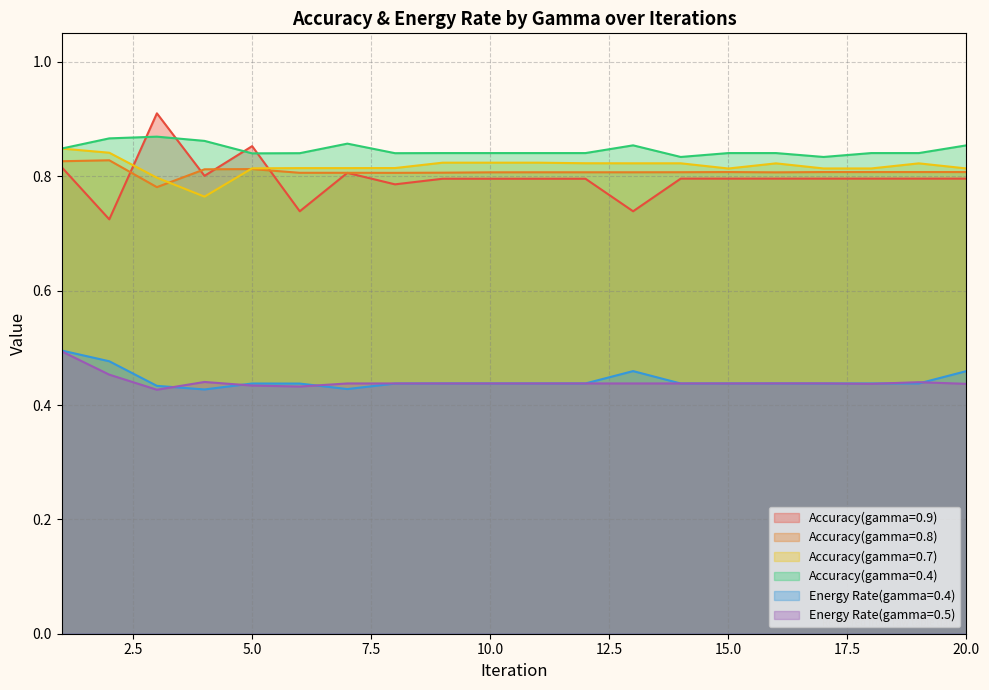

In Energy Rate(gamma=0.5), how many points are higher than both neighbors (excluding endpoints)?

2